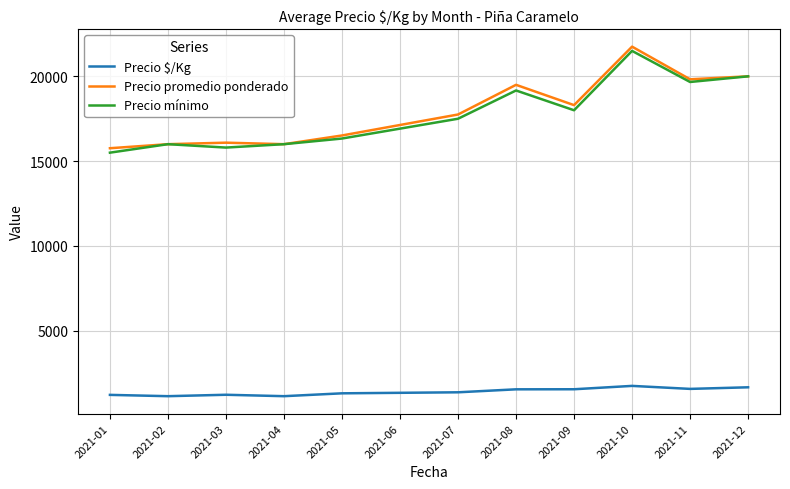

What are all the series names shown in the legend?

Precio $/Kg, Precio promedio ponderado, Precio mínimo